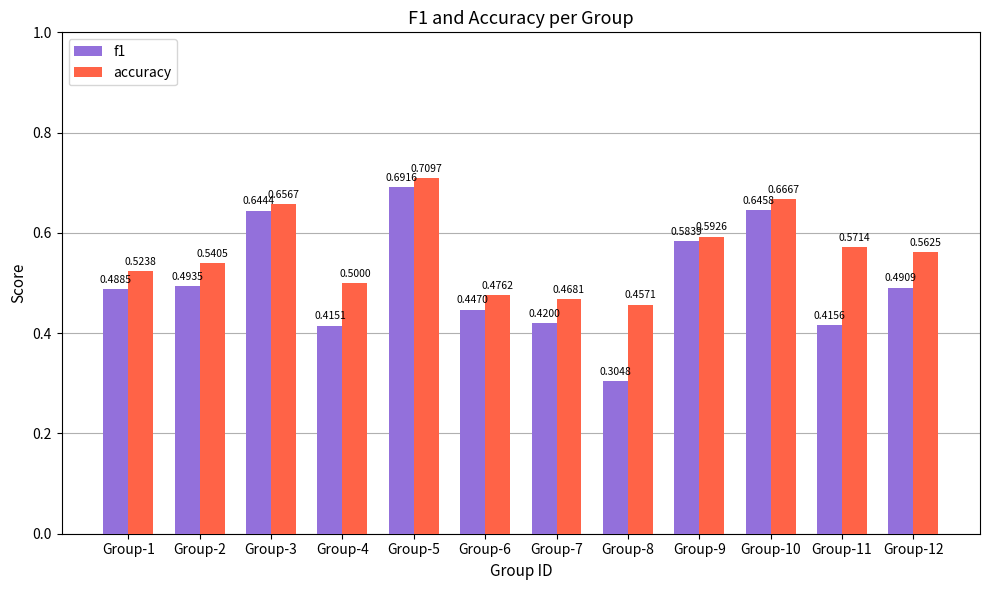

Between Group-7 and Group-11, which series saw the biggest shift?

accuracy